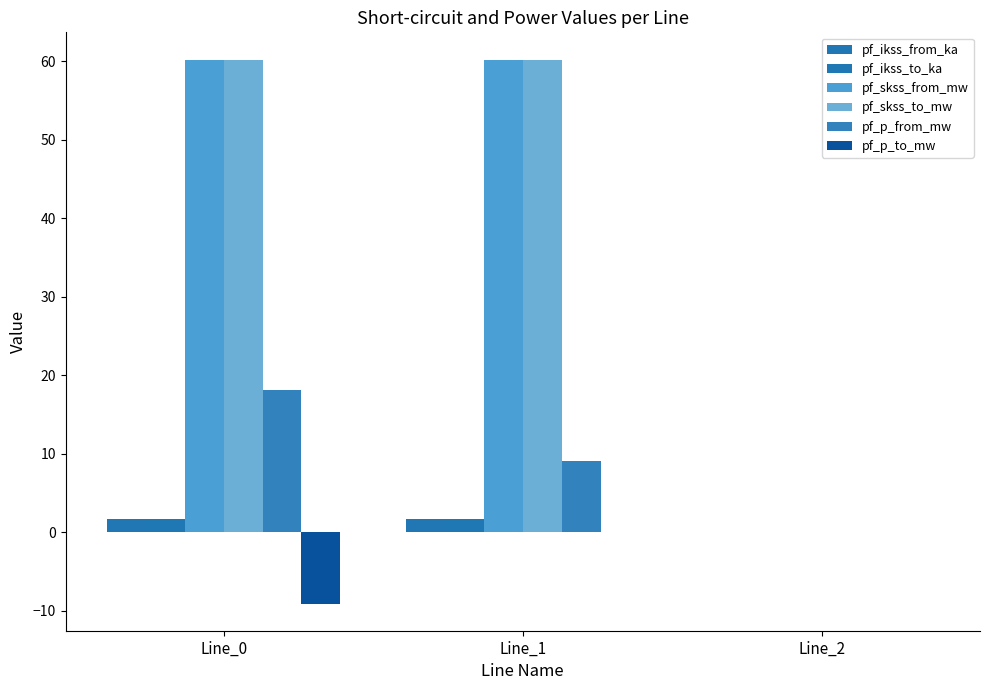

At how many categories does at least one series exceed 52?

2